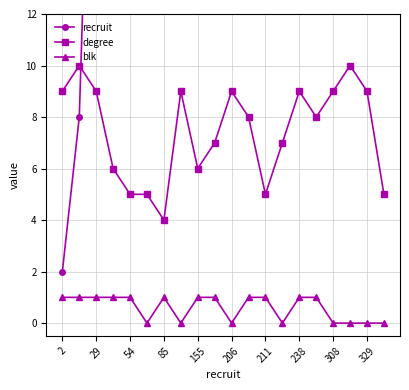

True or false: recruit and blk intersect in this chart.

False